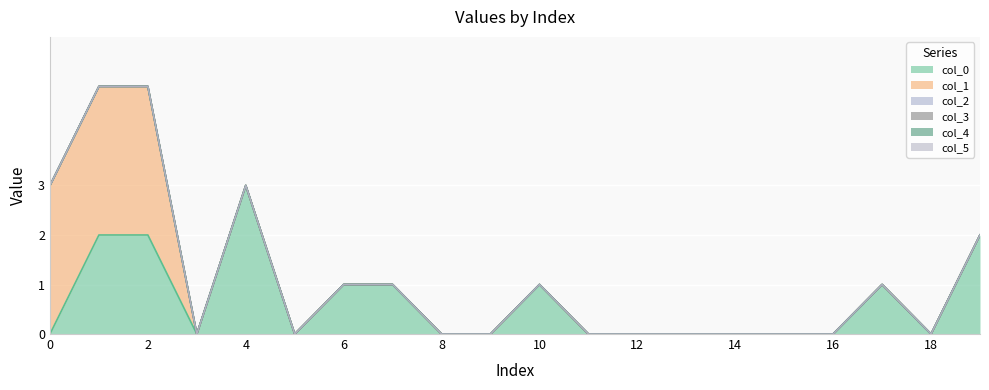

Is it true that col_0 equals 0 at 9?

True